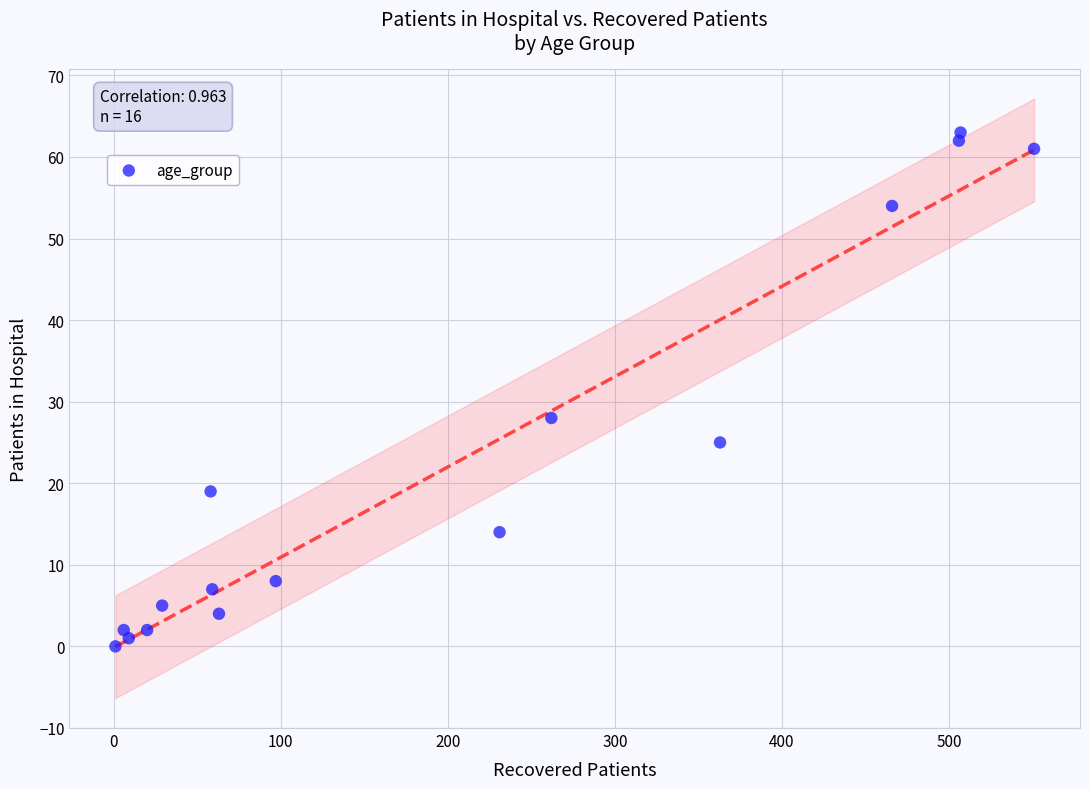

What is the range of Y values (max minus min)?

63